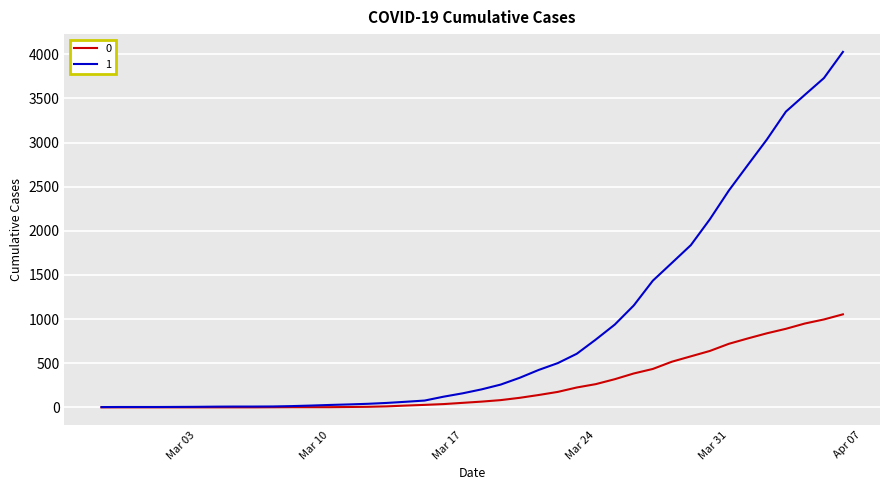

Rank the series by their maximum value, from highest to lowest.

1, 0